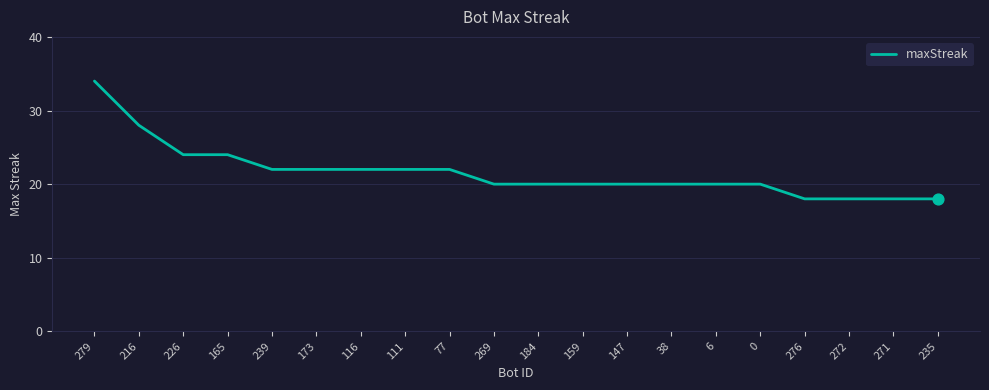

What is the change in value from 116 to 271?

-4